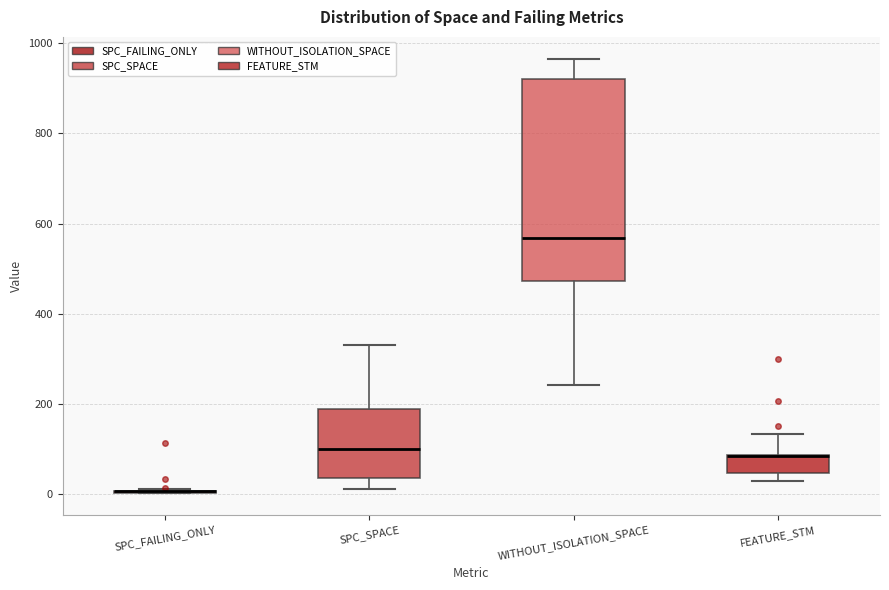

Reading left to right, read every box against the y-axis: the position of its median line, the range the box covers, and the ends of its whiskers. The values are not printed on the chart, so give them approximately, as read against the axis.

SPC_FAILING_ONLY: box collapsed to a line at 0, whiskers 0 to 20
SPC_SPACE: median 100, box 40 to 180, whiskers 20 to 340
WITHOUT_ISOLATION_SPACE: median 560, box 480 to 920, whiskers 240 to 960
FEATURE_STM: median 80 (drawn on the box's upper edge), box 40 to 80, whiskers 20 to 140